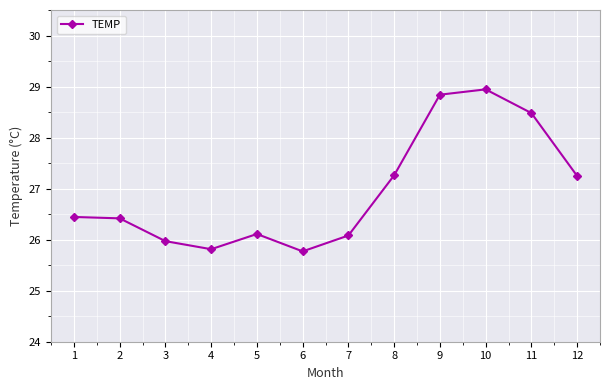

Approximately how many times larger is the value at 11 compared to 6?

1.1